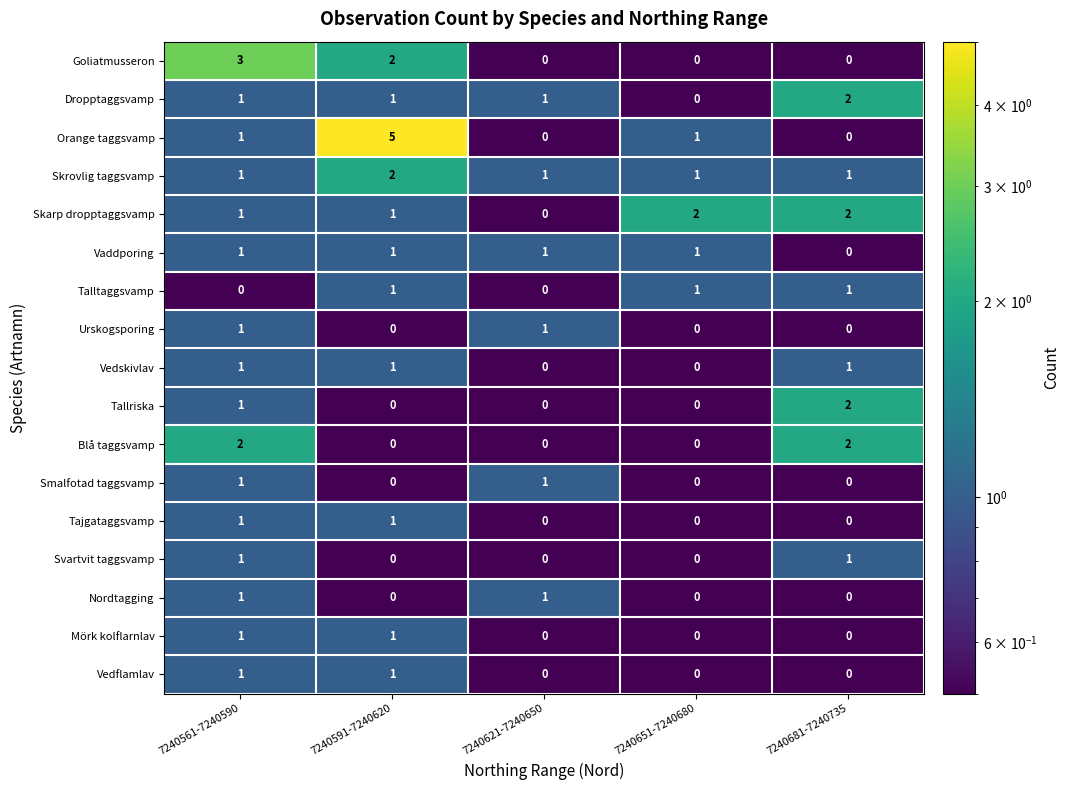

Which series changed the most between 7240591-7240620 and 7240681-7240735?

Orange taggsvamp